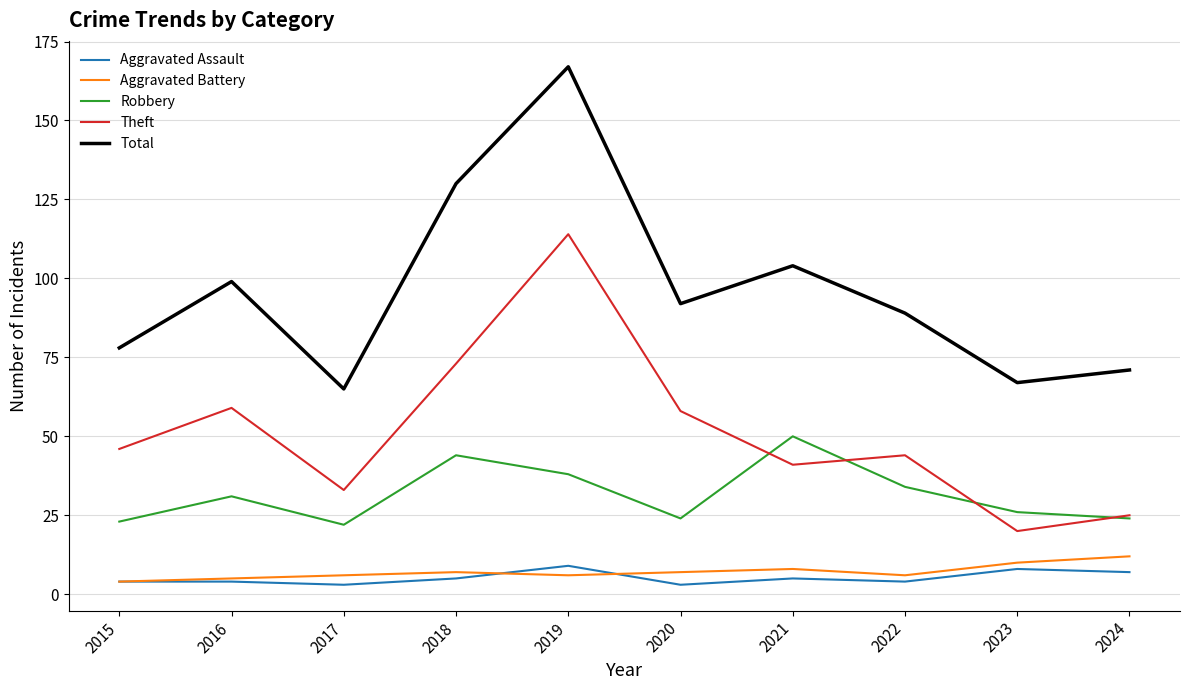

Is it true that Aggravated Assault equals 8 at 2023?

True